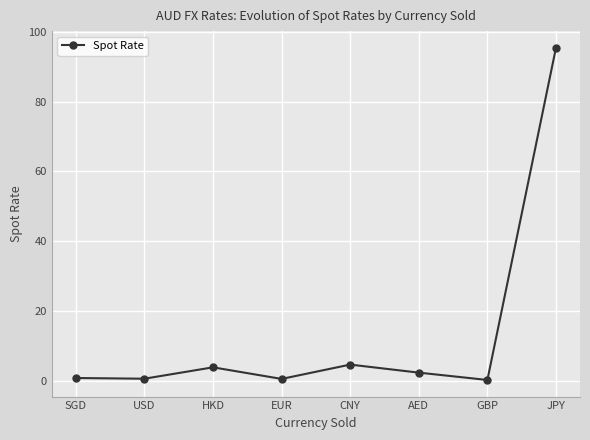

At which category does the data reach its first local peak?

HKD